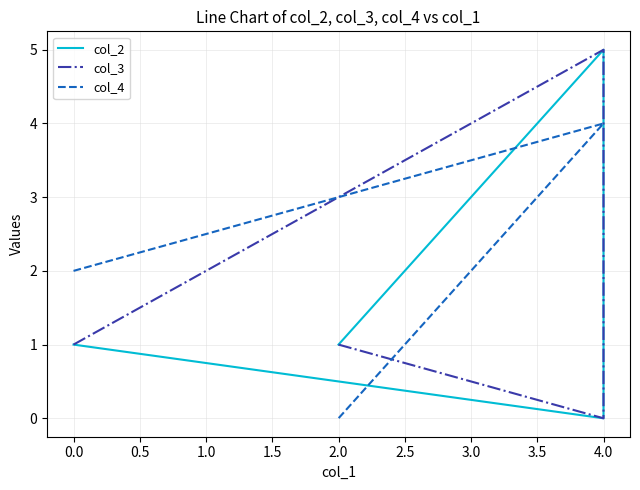

Reading right to left, list all the values displayed in this chart.

col_2: 1	5	0	1
col_3: 1	0	5	1
col_4: 0	4	4	2